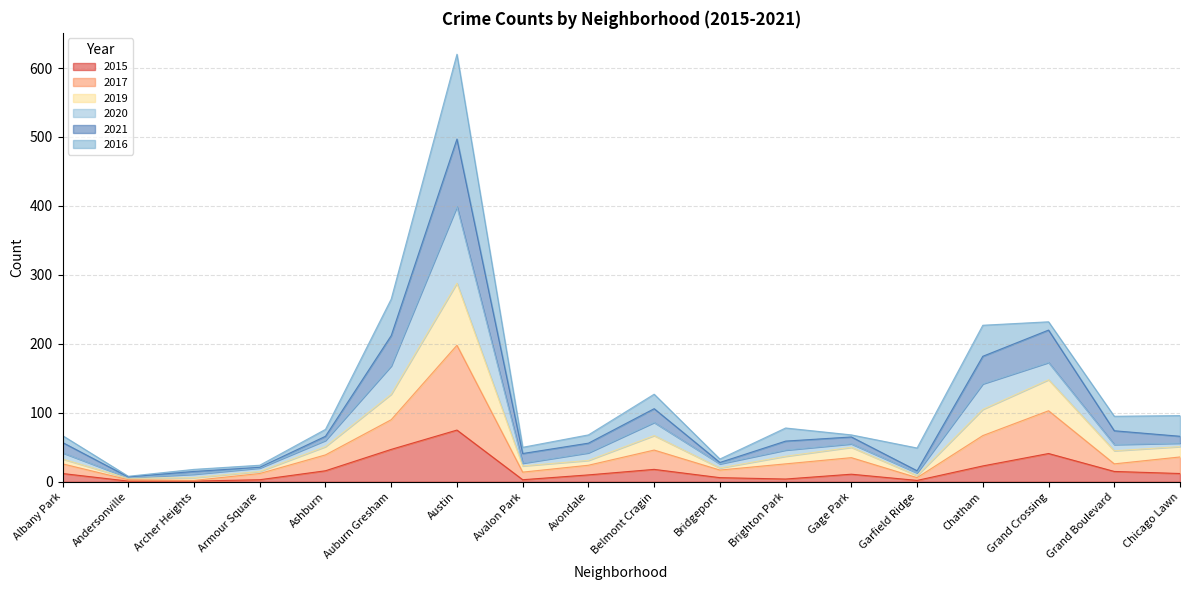

At which label does 2019 reach its peak?

Austin